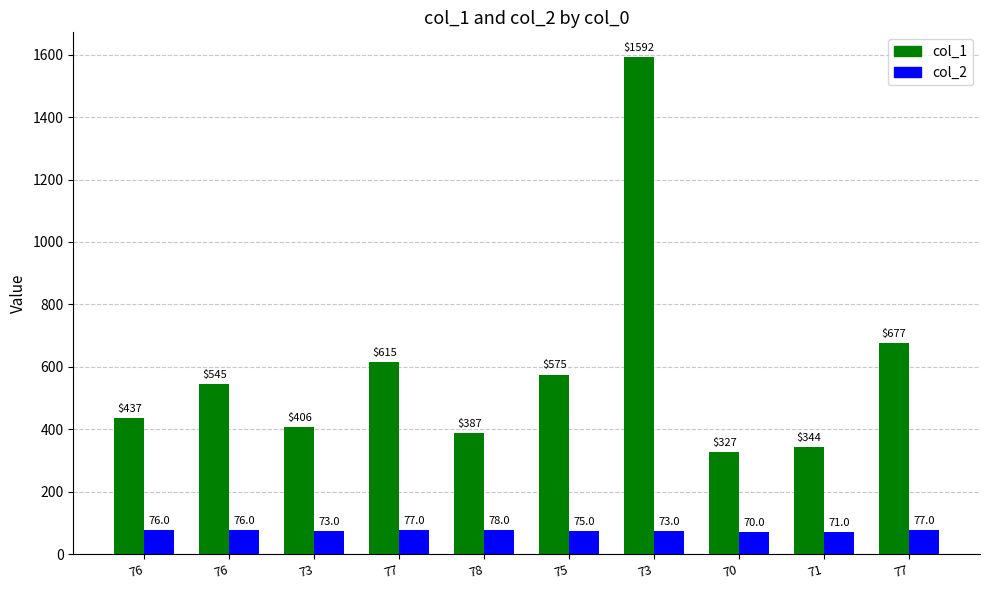

What is the smallest value displayed?

70